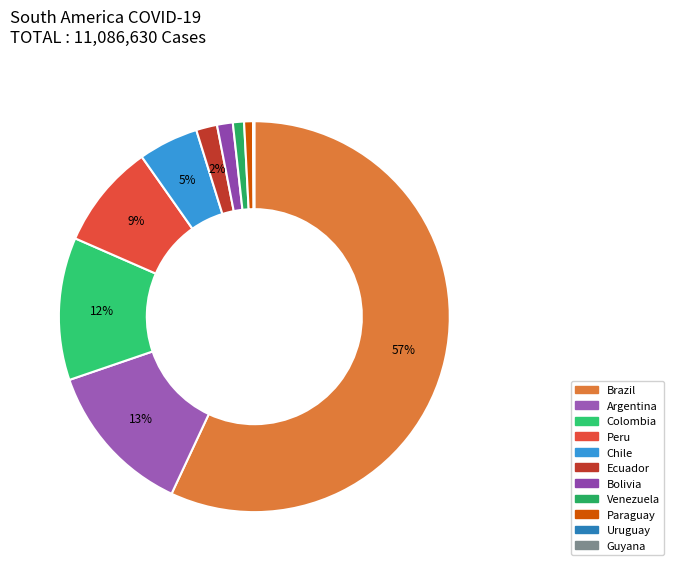

Count the number of slices in the pie.

11